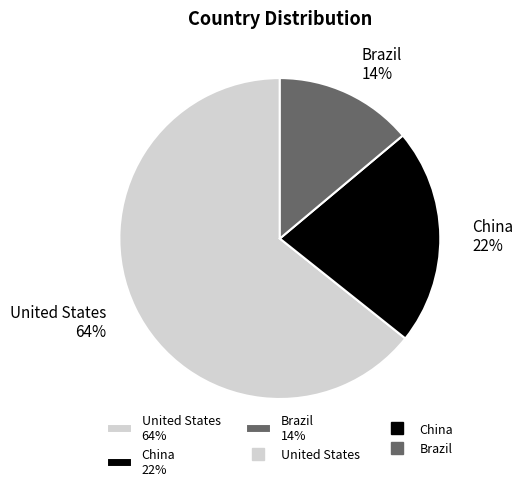

Is the sum of United States 64% and China 22% greater than half?

Yes